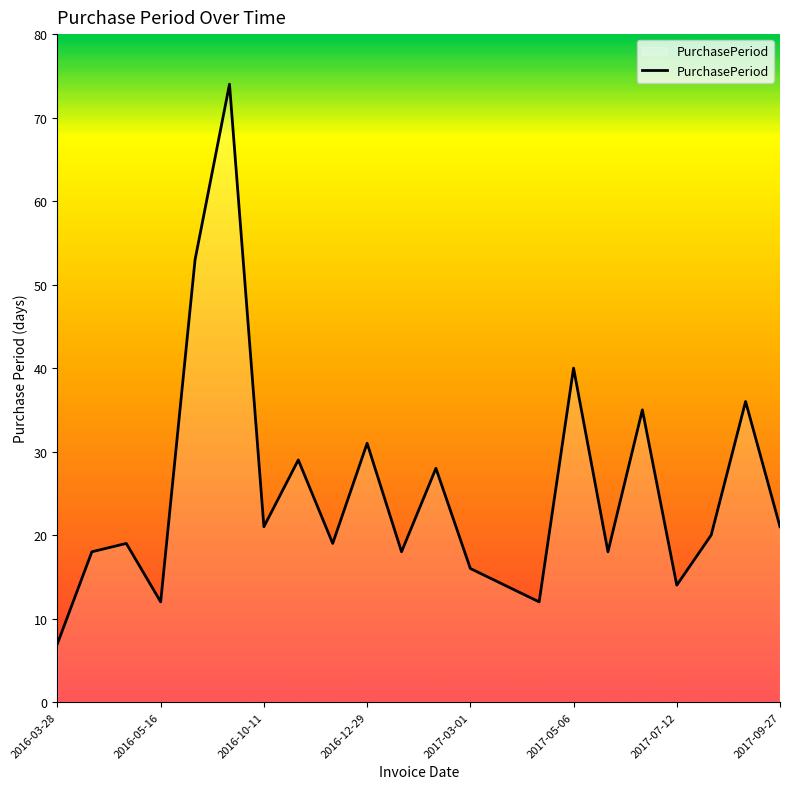

How many distinct data groups are displayed?

1